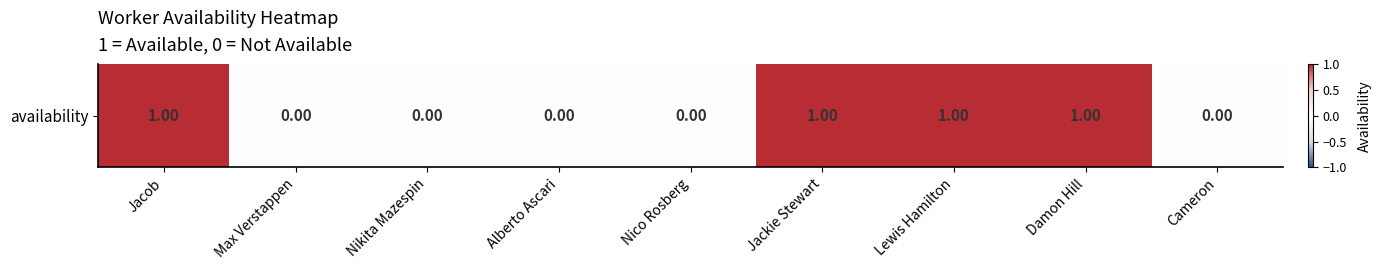

Reading left to right, extract all data points from this chart.

1	0	0	0	0	1	1	1	0